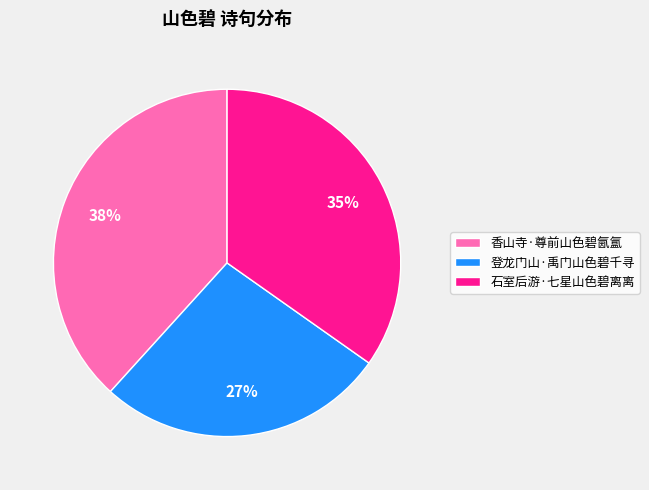

What percentage is the 石室后游·七星山色碧离离 slice, to the nearest percent?

35%